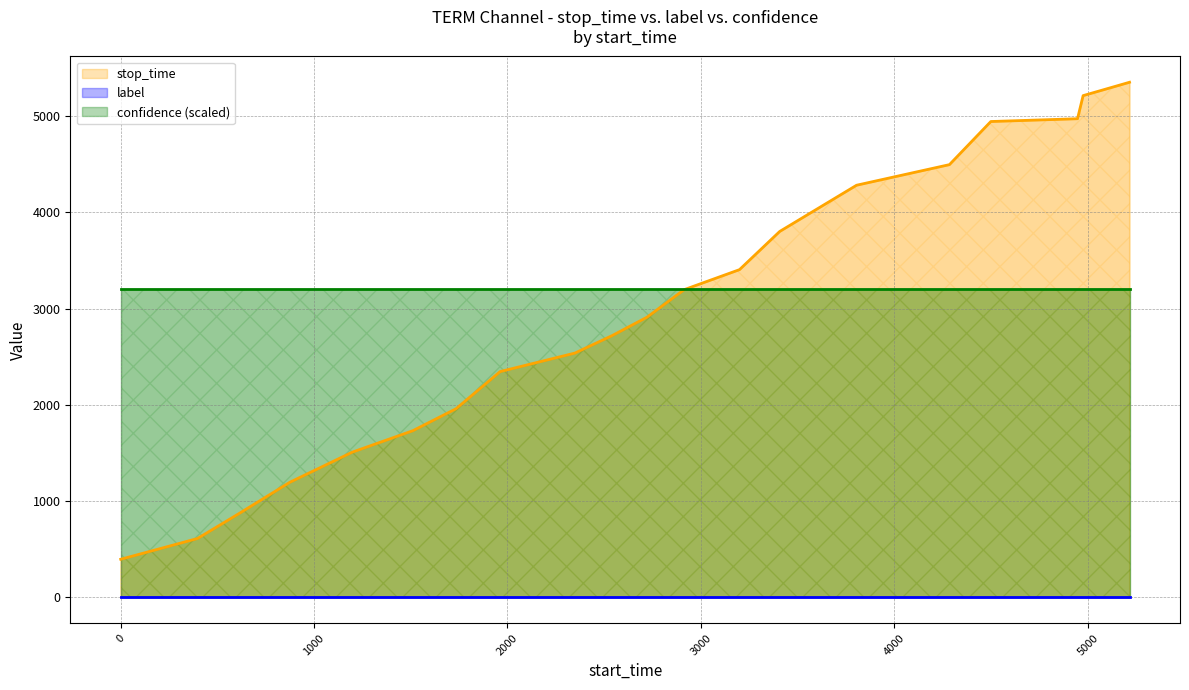

Which series has the largest total across all categories?

stop_time